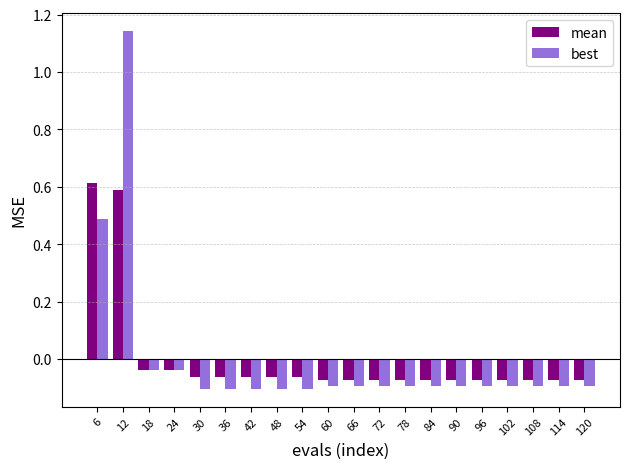

At which label does best first exceed 0?

6